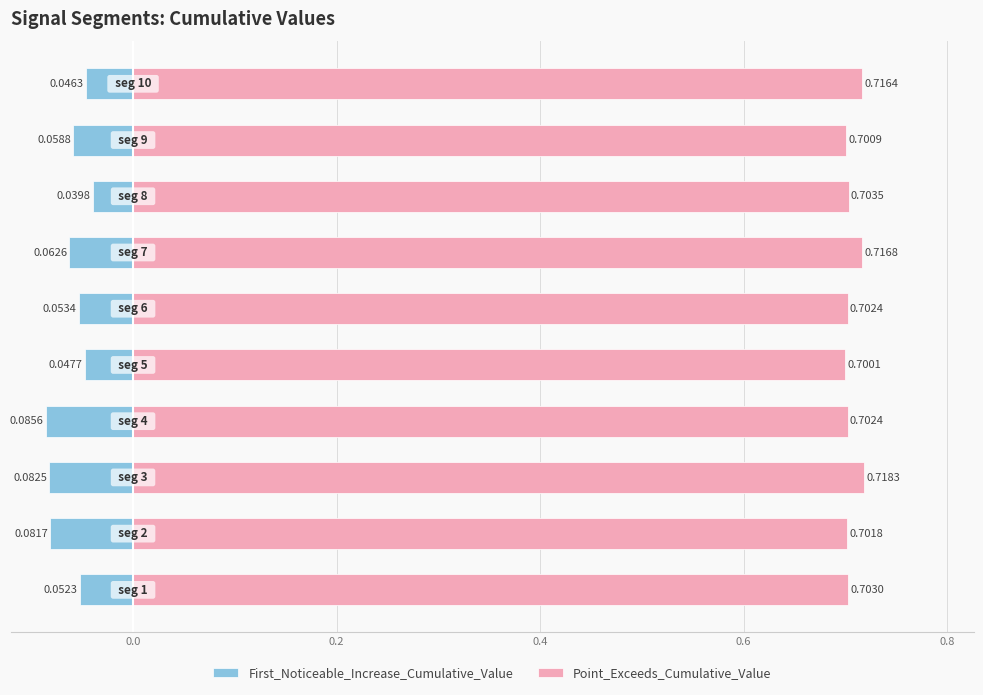

Is the value of Point_Exceeds_Cumulative_Value at 0.6 greater than the value of First_Noticeable_Increase_Cumulative_Value at 9?

Yes